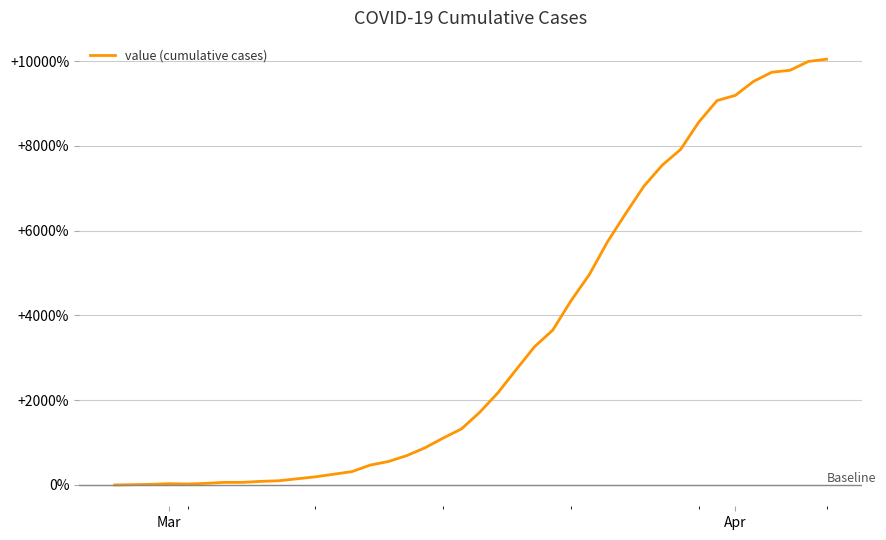

What is the difference between the maximum and minimum values?

10046.2